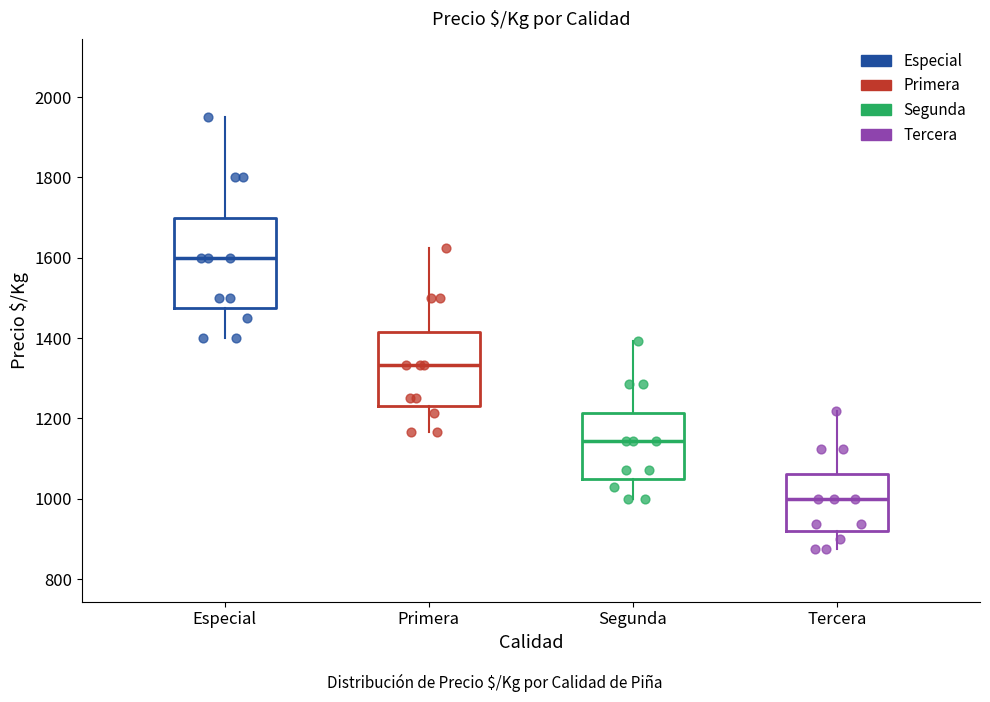

Reading left to right, read every box against the y-axis: the position of its median line, the range the box covers, and the ends of its whiskers. The values are not printed on the chart, so give them approximately, as read against the axis.

Especial: median 1600, box 1480 to 1700, whiskers 1400 to 1960
Primera: median 1340, box 1240 to 1420, whiskers 1160 to 1620
Segunda: median 1140, box 1060 to 1220, whiskers 1000 to 1400
Tercera: median 1000, box 920 to 1060, whiskers 880 to 1220